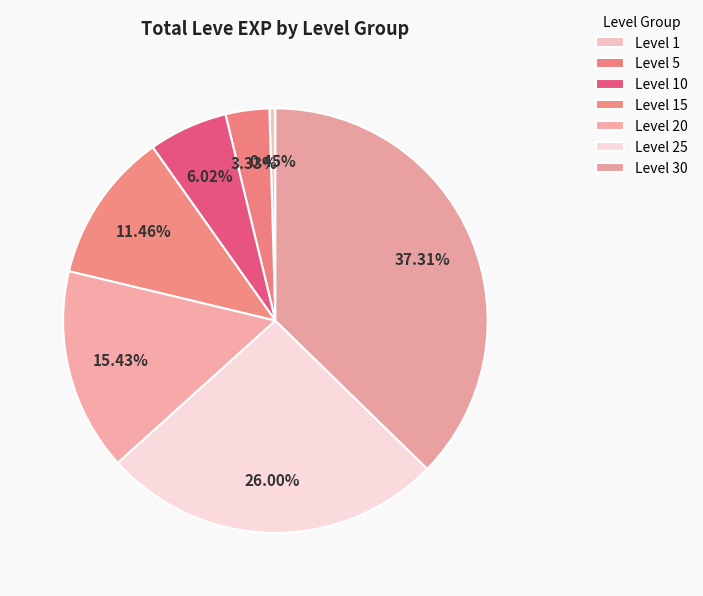

Is it true that Level 10 is 1% of the pie?

False